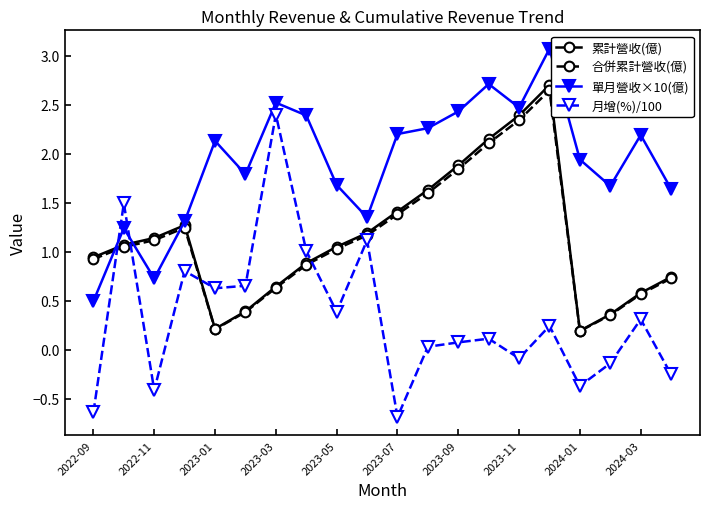

Which series has the largest total across all categories?

單月營收×10(億)